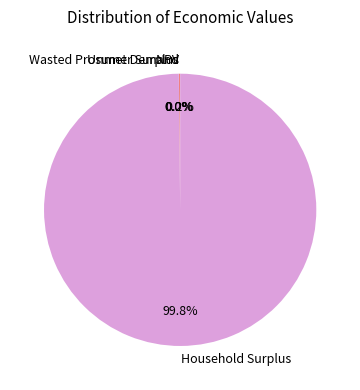

Which category has the biggest portion of the pie?

Household Surplus